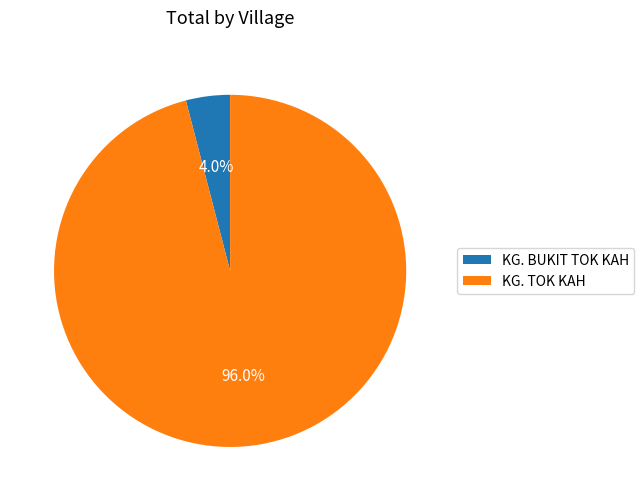

To the nearest percent, what is the difference between the KG. BUKIT TOK KAH and KG. TOK KAH slice percentages?

92%